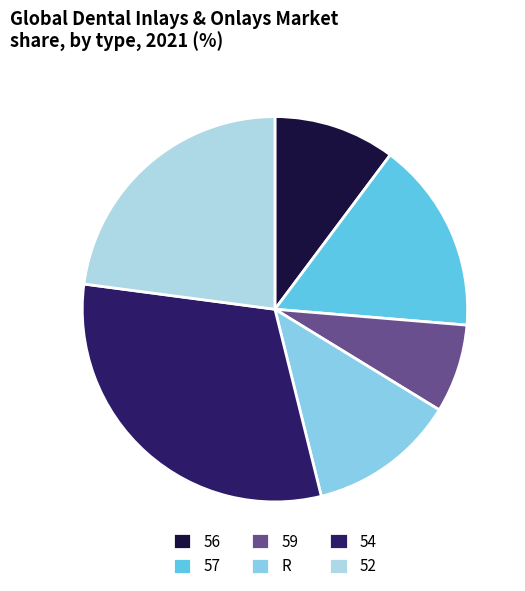

Does R account for over 50% of the chart?

No